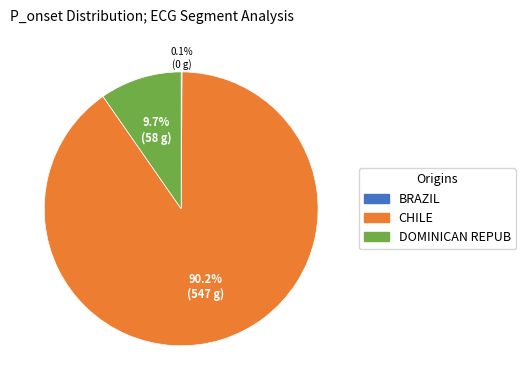

What percentage is NOT represented by CHILE?

9.8%